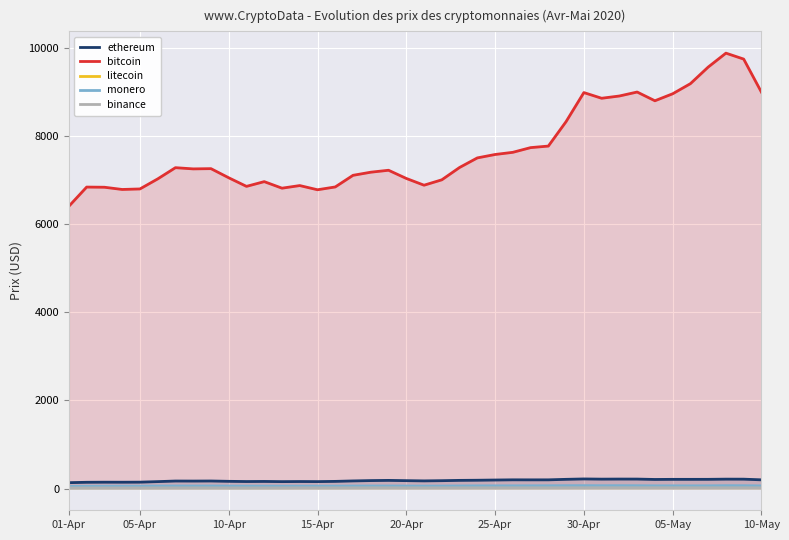

What position from the left is 35?

36